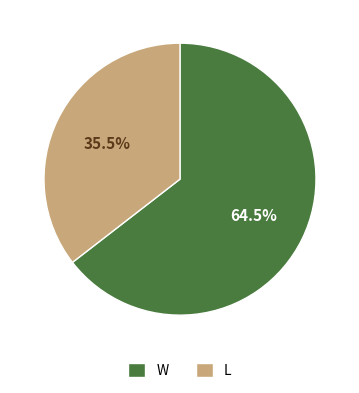

Which category has the smallest portion of the pie?

L